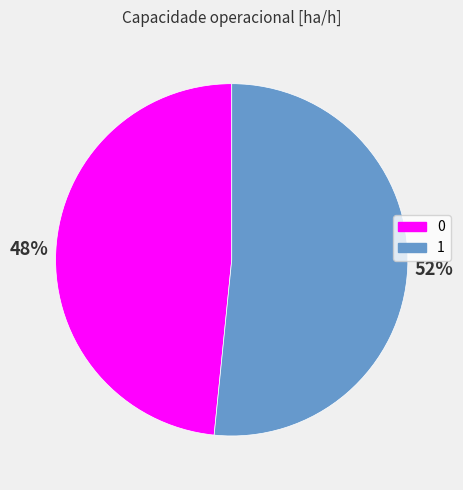

To the nearest percent, what is the average slice percentage?

50%